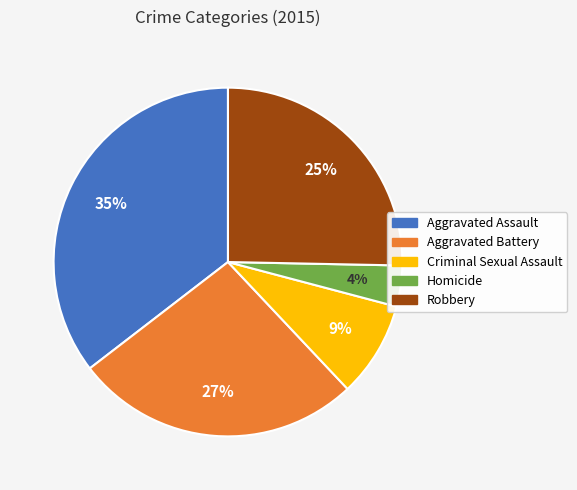

Do Criminal Sexual Assault and Homicide together represent more than half of the pie?

No